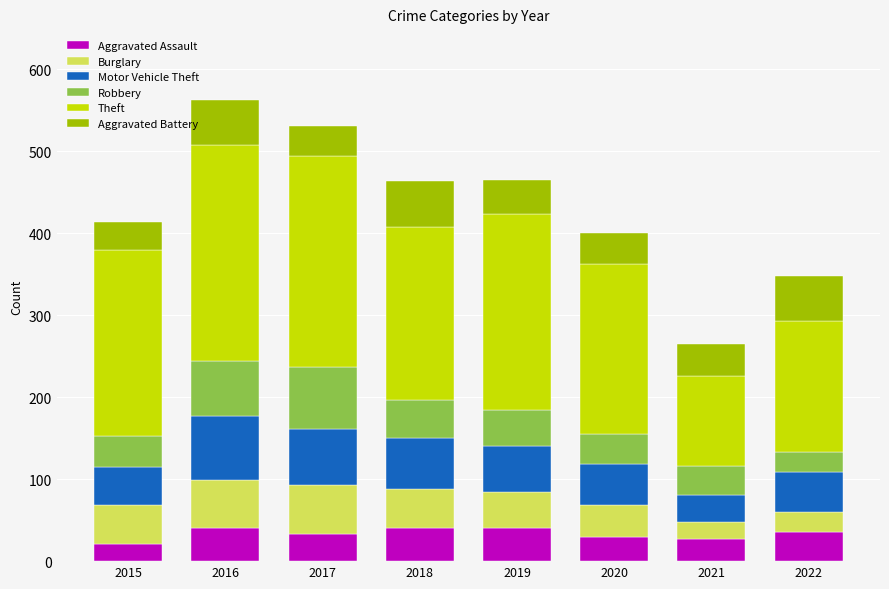

What is the total value across all series at 2020?

400